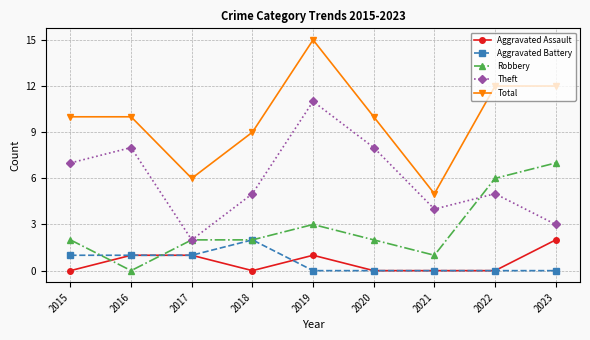

At 2023, list the series in order from largest to smallest.

Total, Robbery, Theft, Aggravated Assault, Aggravated Battery